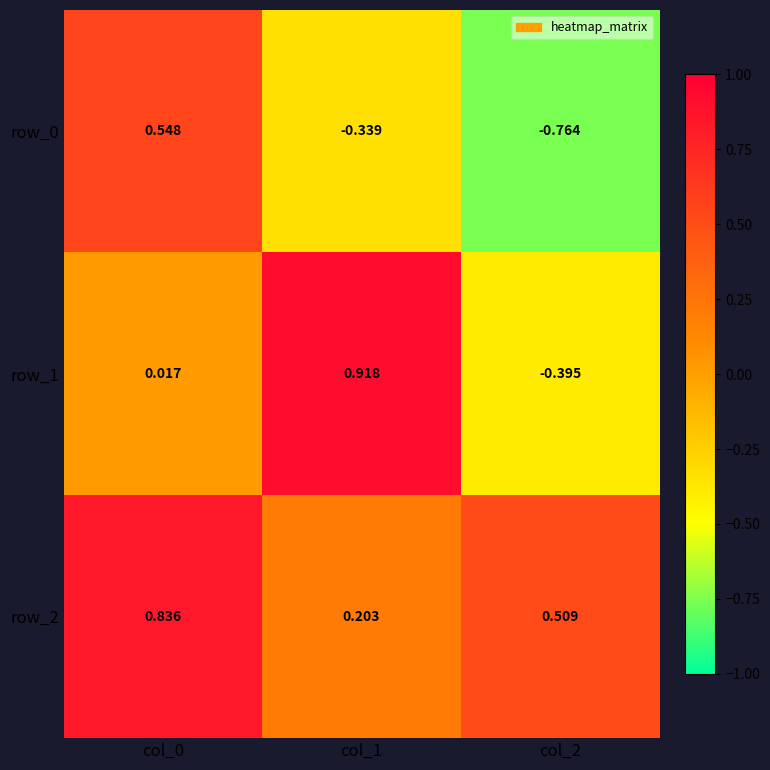

Which category has the lowest value across all series?

col_2